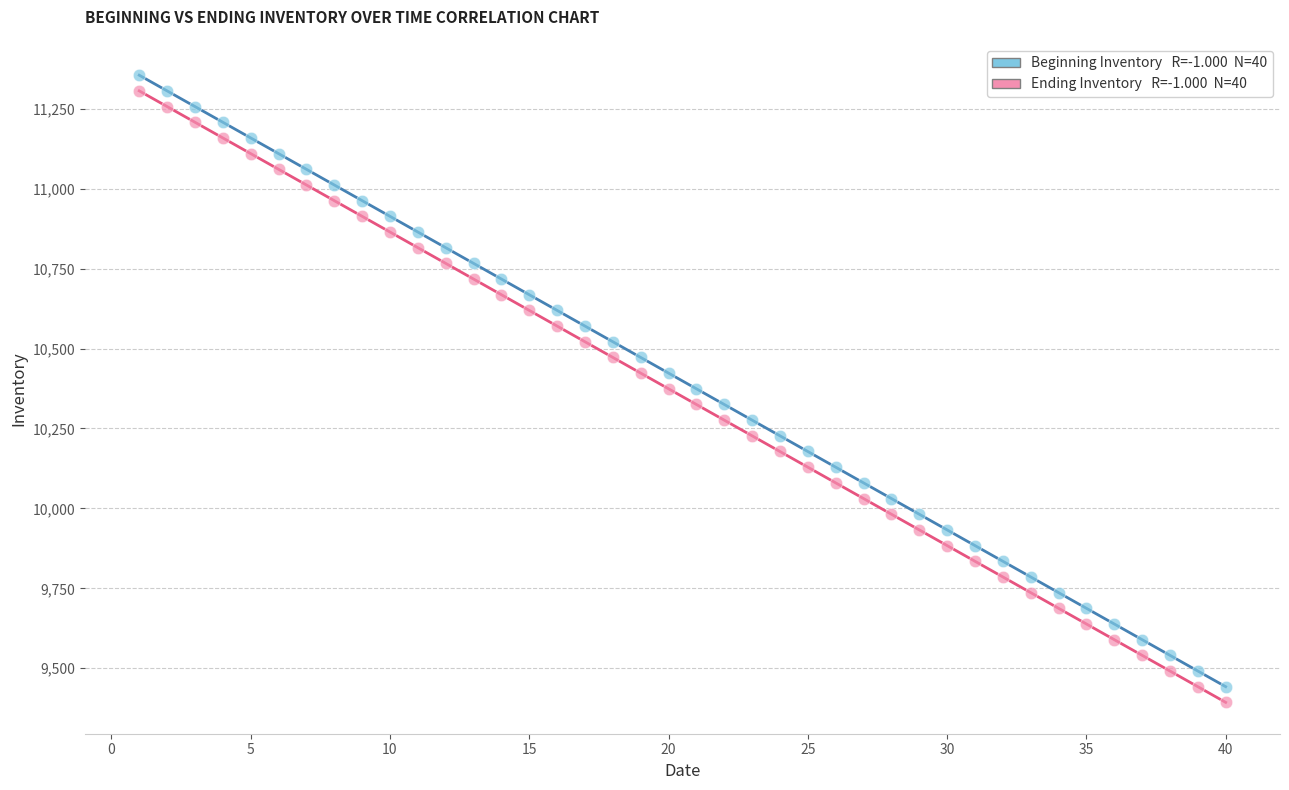

Across all data points, what is the range of Y values (max minus min)?

1961.5